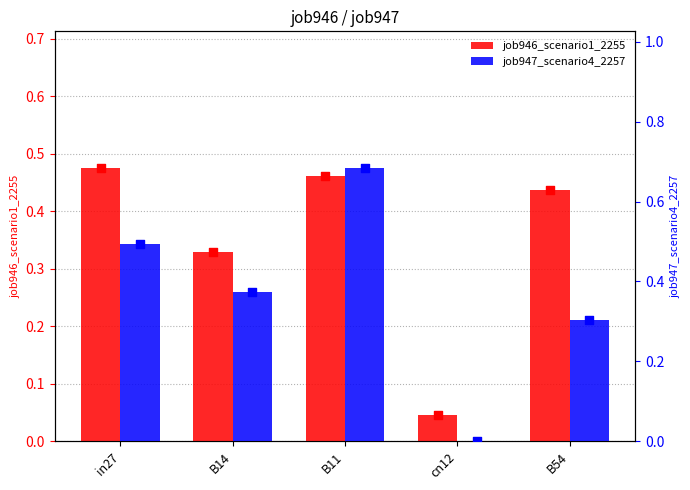

Which series contains the highest Y value?

job947_scenario4_2257